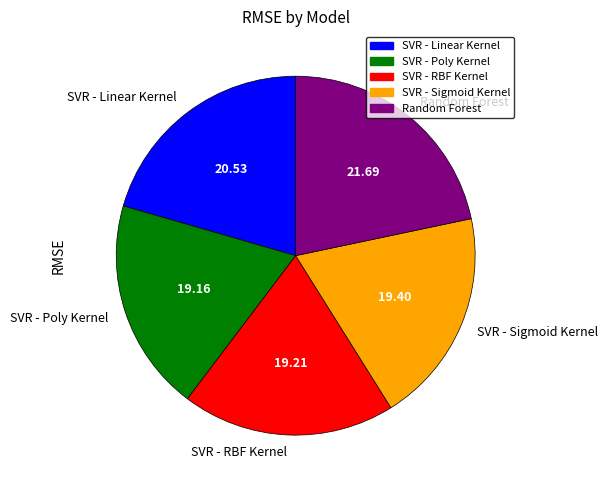

Do Random Forest and SVR - Linear Kernel together represent more than half of the pie?

No